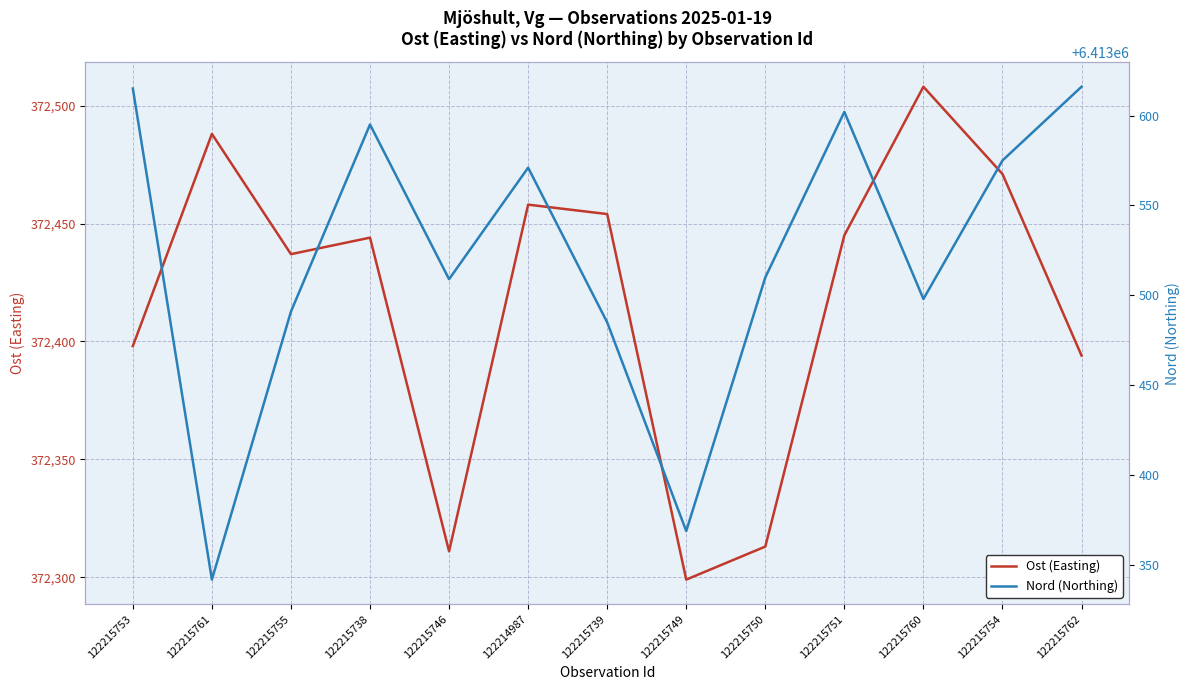

List the series in order of their overall mean, highest first.

Nord (Northing), Ost (Easting)